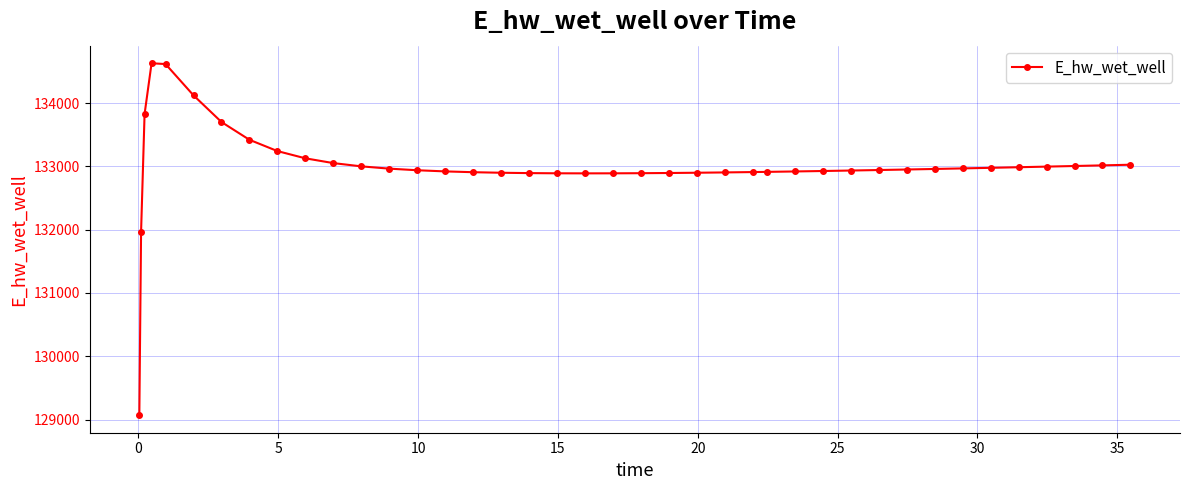

What is the value of the 19th point from the left?

132890.1